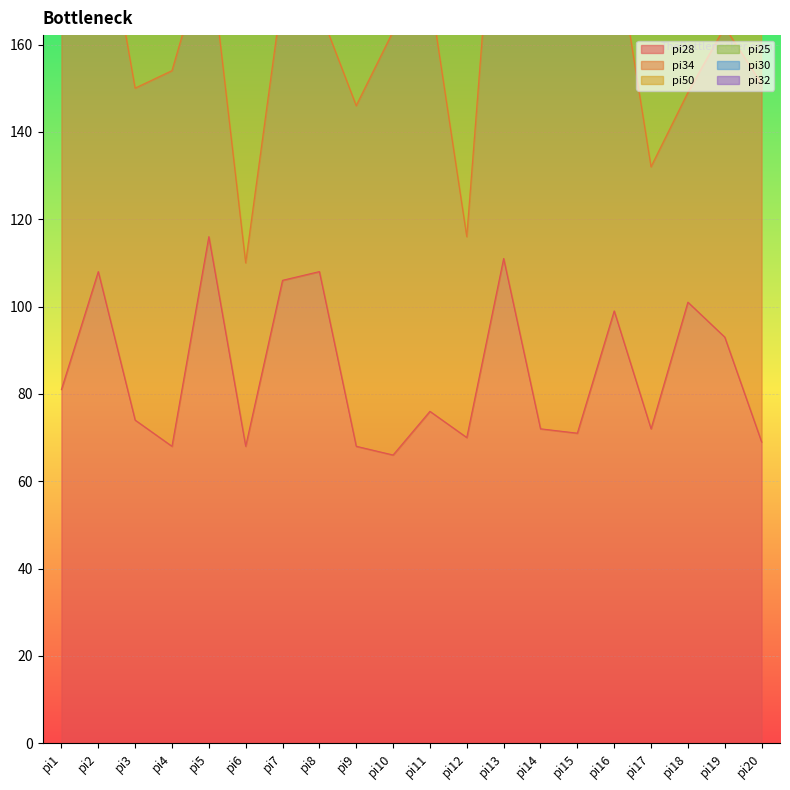

Which has a higher value, pi12 or pi20?

pi12